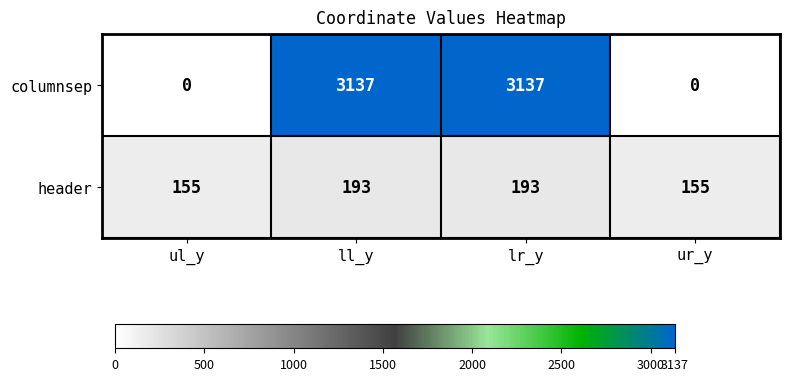

What is the highest value of the columnsep series?

3137